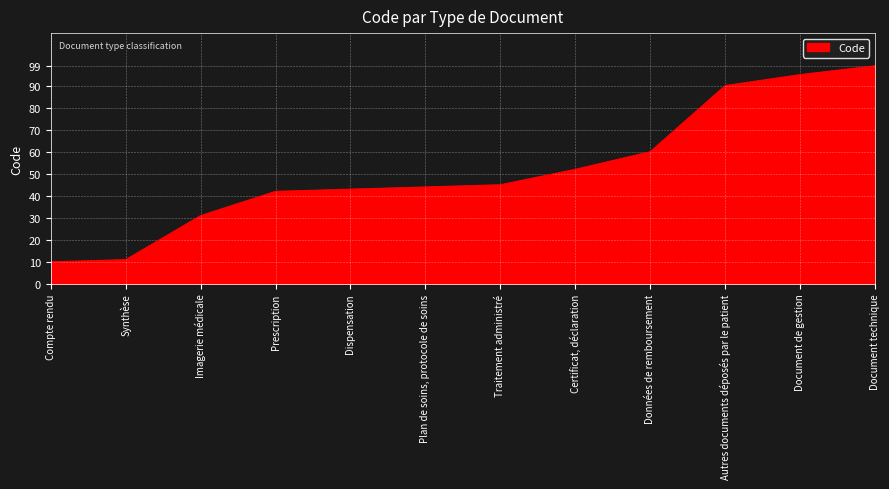

Approximately how many times larger is the value at Synthèse compared to Document de gestion?

0.1